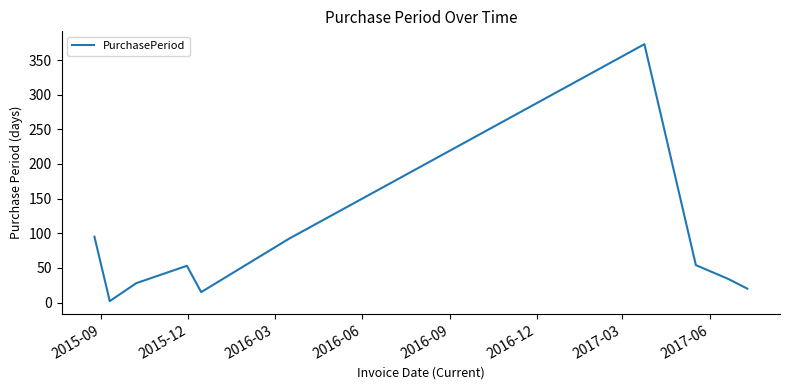

True or false: there are more than 1 points higher than both neighbors.

True